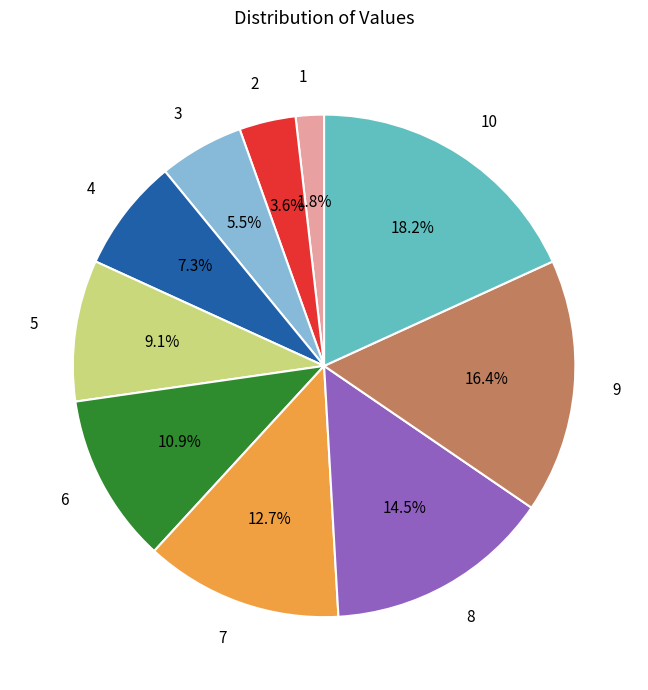

To the nearest percent, what portion does 5 represent?

9%